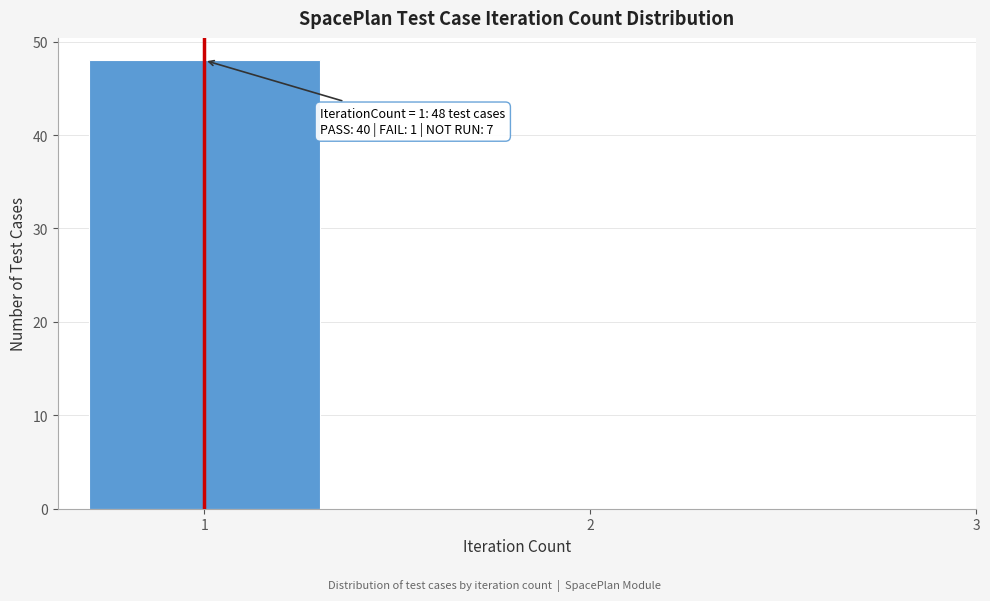

Reading left to right, what are all the values shown in this chart?

1=48	2=0